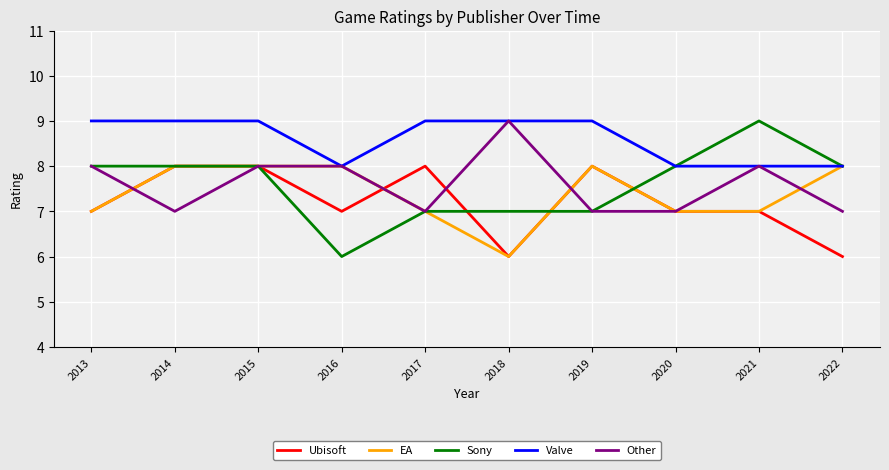

Is this an area chart (filled region under the line)?

No